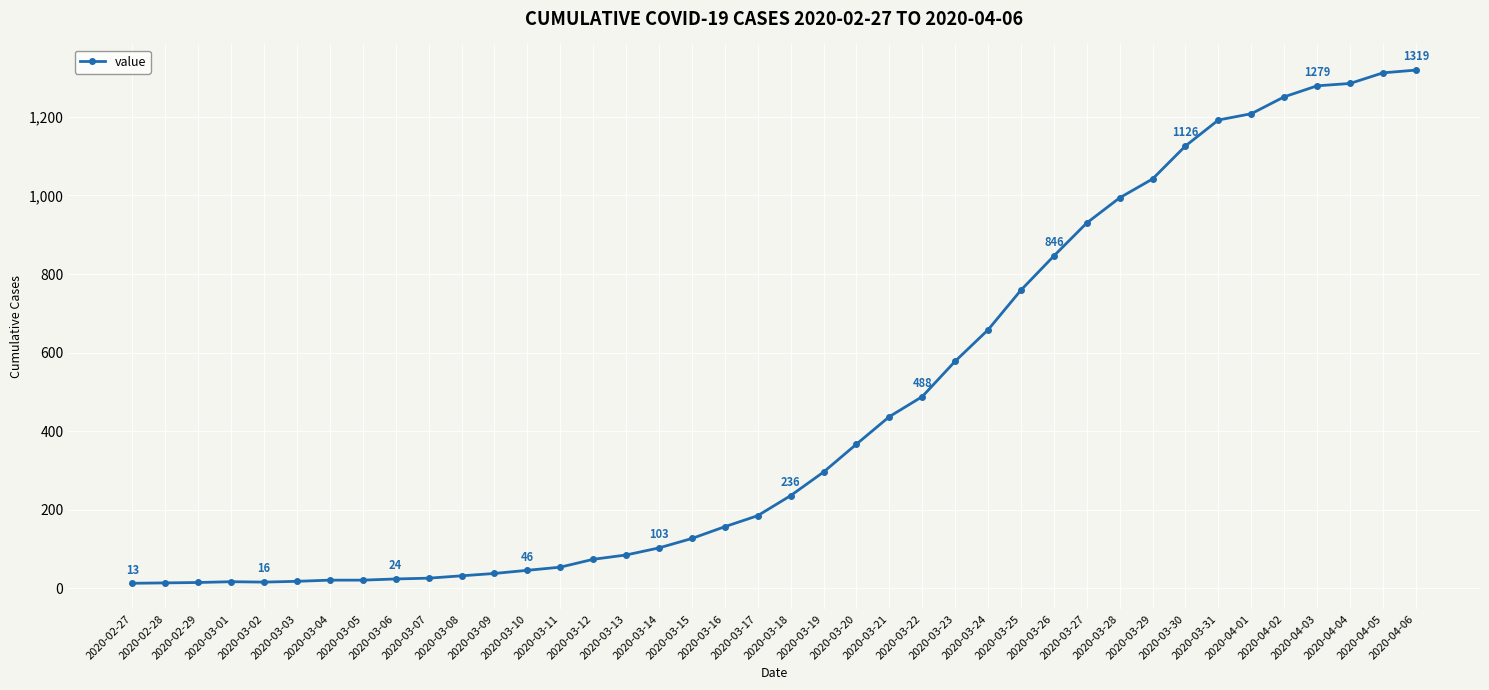

The chart shows a value of 103 at 2020-03-14. True or false?

True